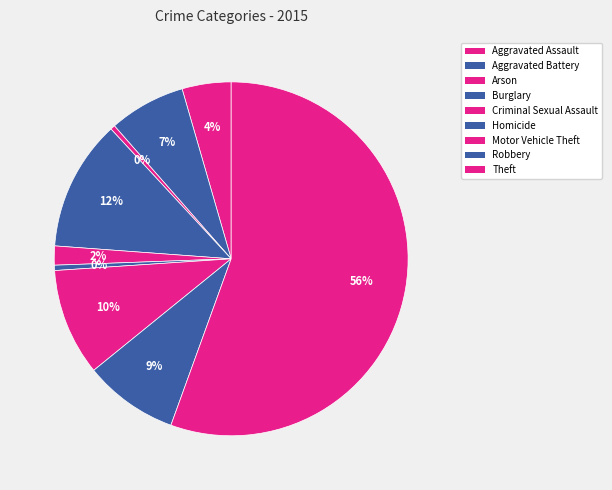

How many slices are in this pie chart?

9